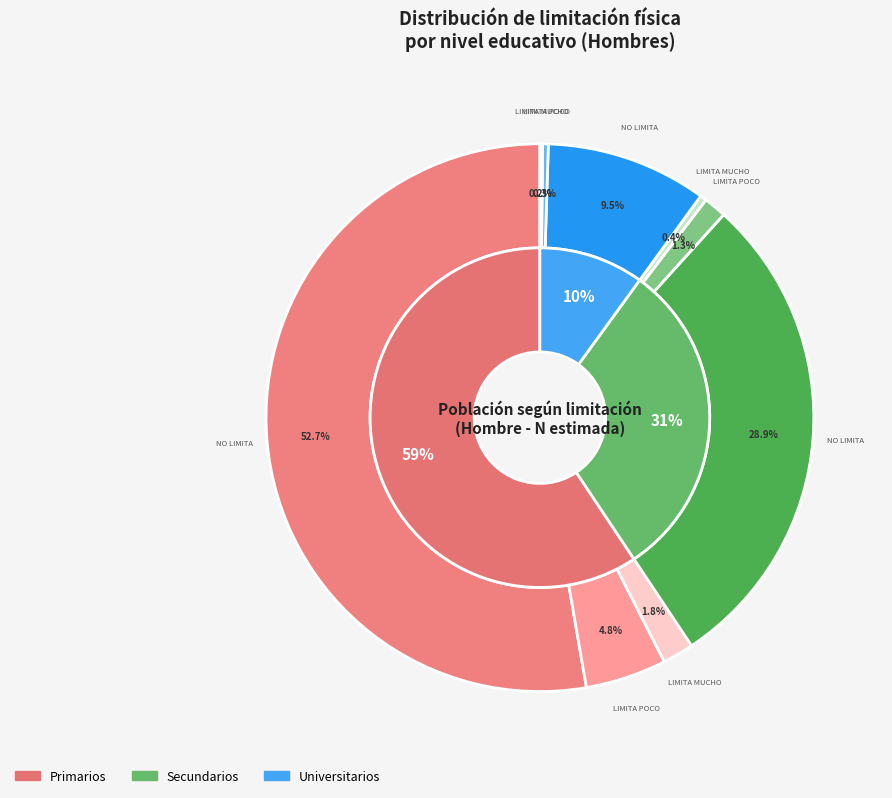

To the nearest percent, what is the average slice percentage?

33%